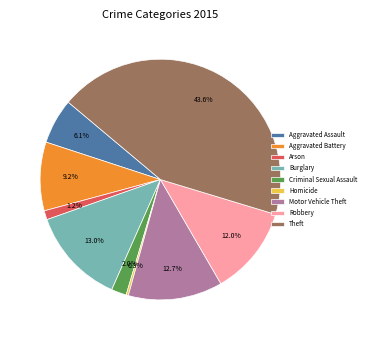

To the nearest percent, what is the combined percentage of Robbery and Theft?

56%